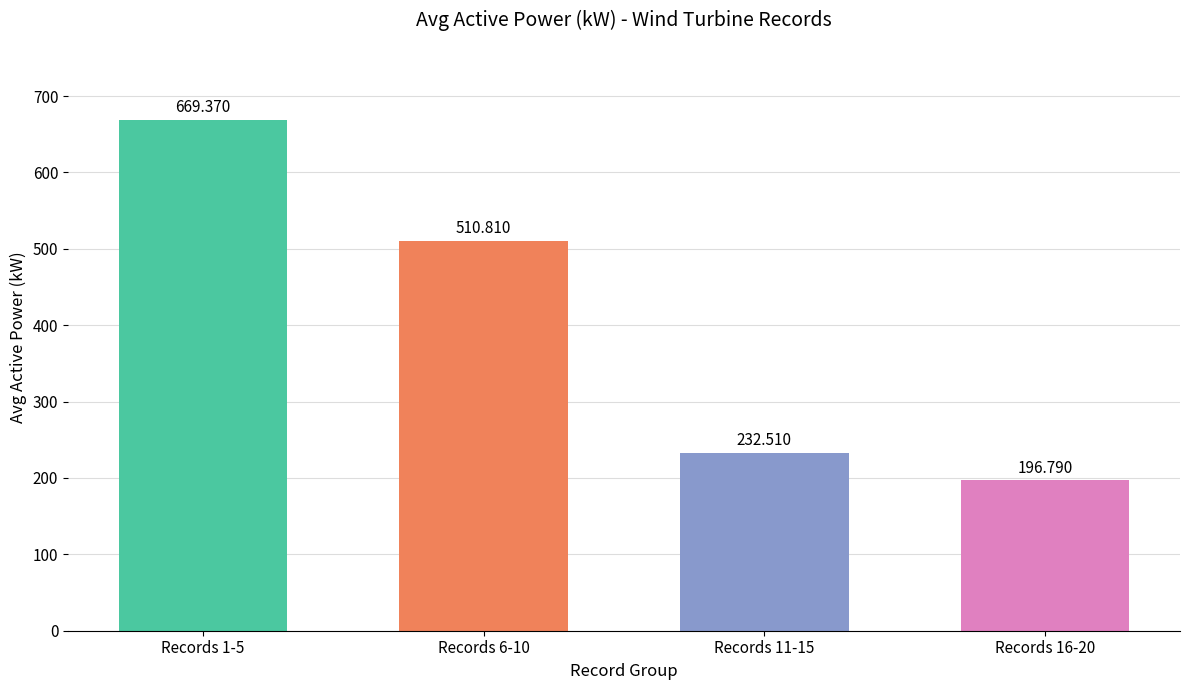

Rank the categories by value from highest to lowest.

Records 1-5, Records 6-10, Records 11-15, Records 16-20